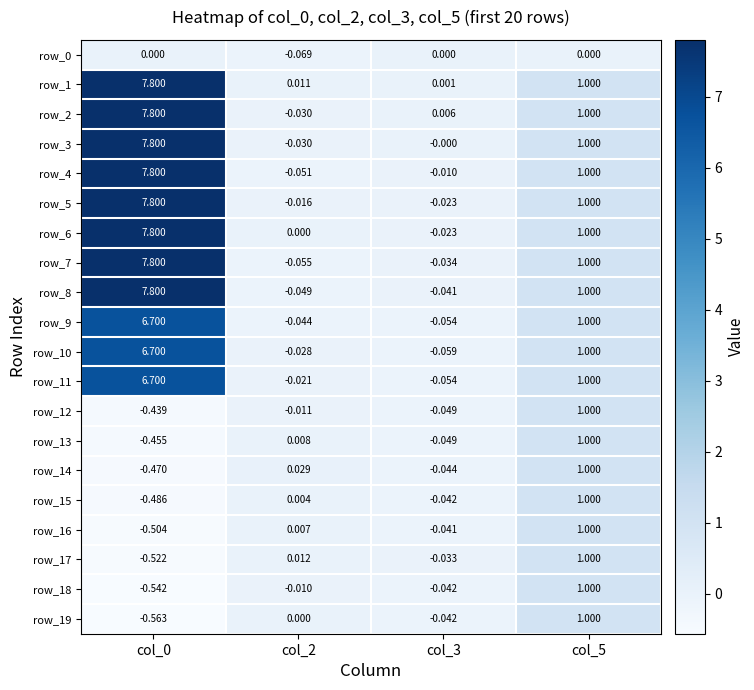

What is the difference between the row_0 values at col_2 and col_0?

0.1